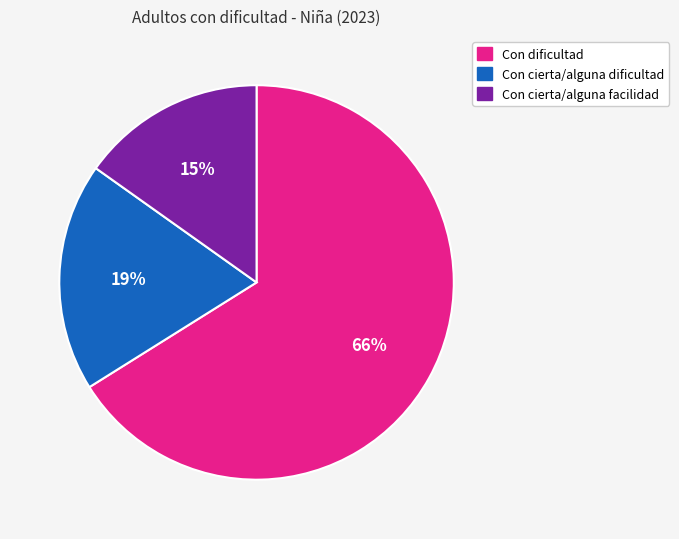

Rank the categories by value from highest to lowest.

Con dificultad, Con cierta/alguna dificultad, Con cierta/alguna facilidad